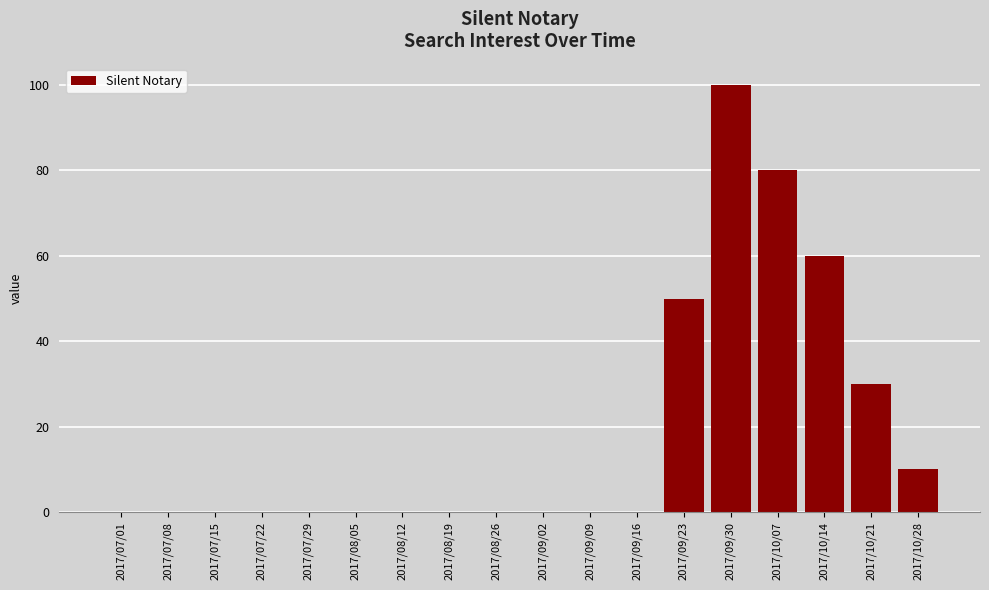

Does the chart contain stacked bars?

No